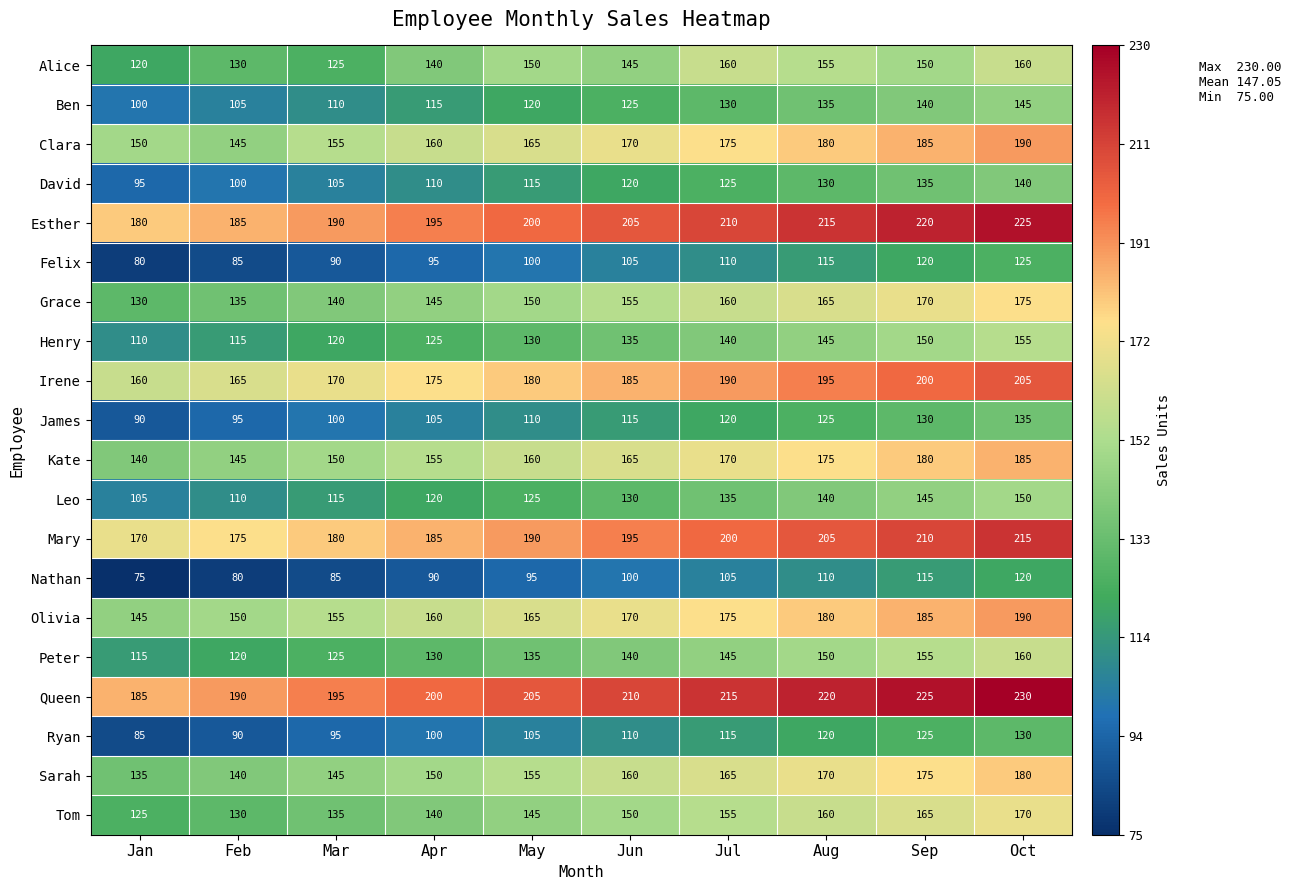

What is the difference between the highest and lowest values at Jul?

110